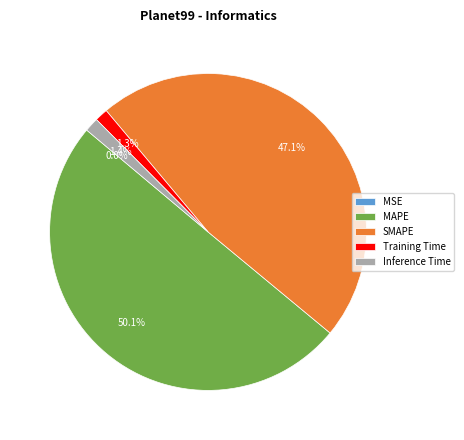

Between SMAPE and Inference Time, which is larger?

SMAPE